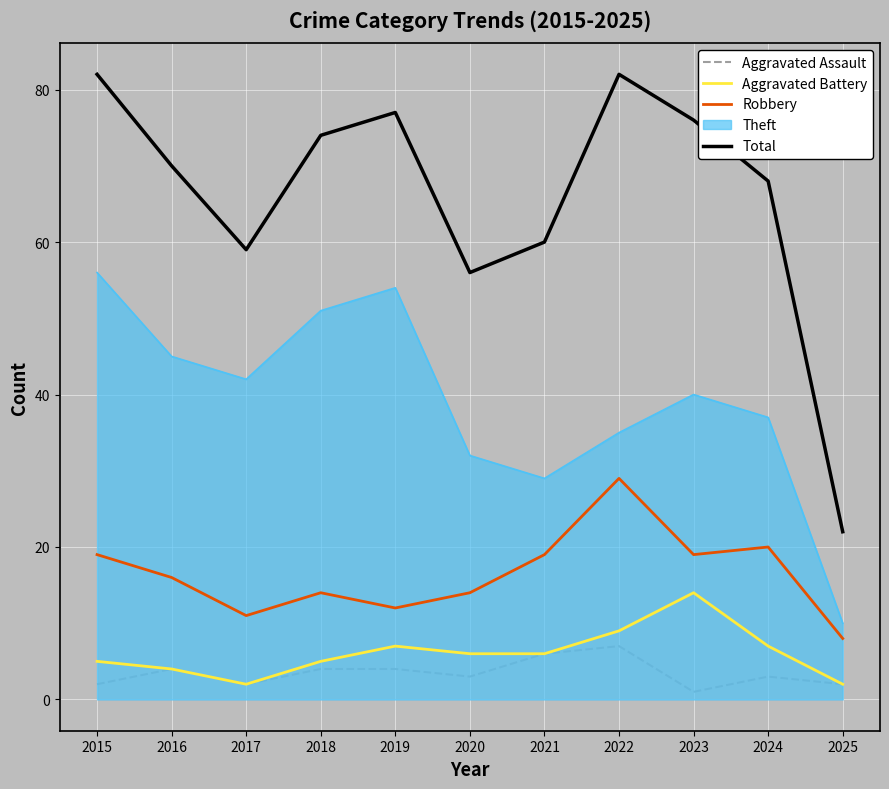

At which label does Aggravated Battery first exceed 6?

2019